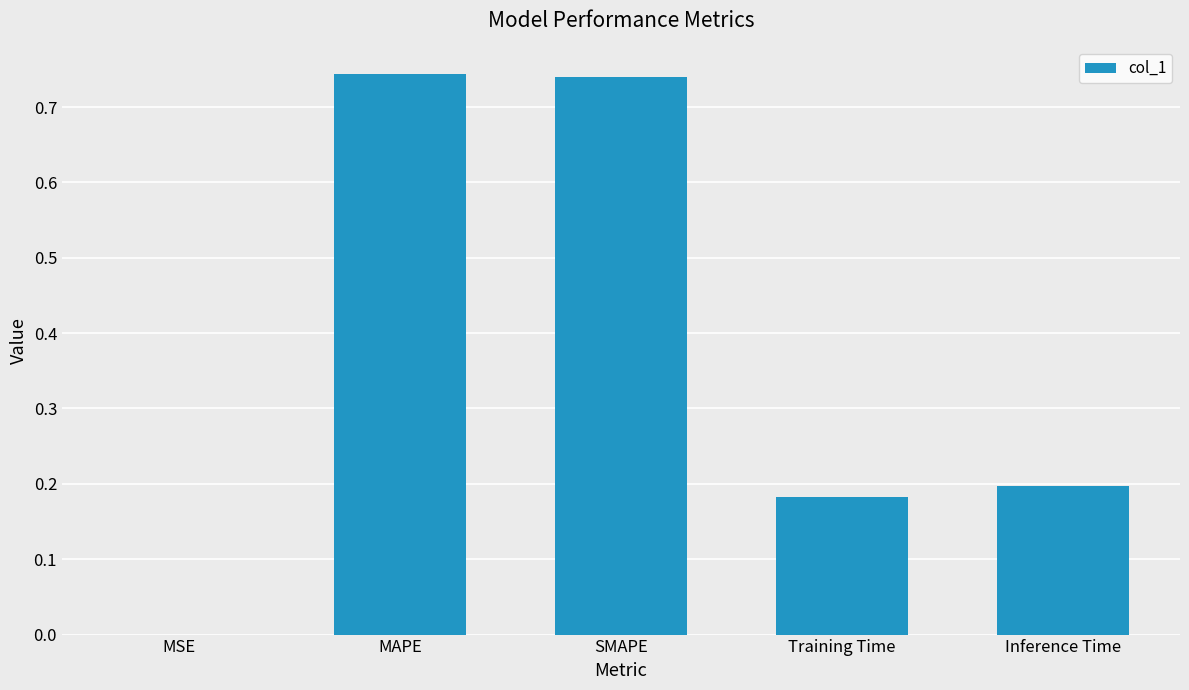

Which has a higher value, Training Time or MAPE?

MAPE